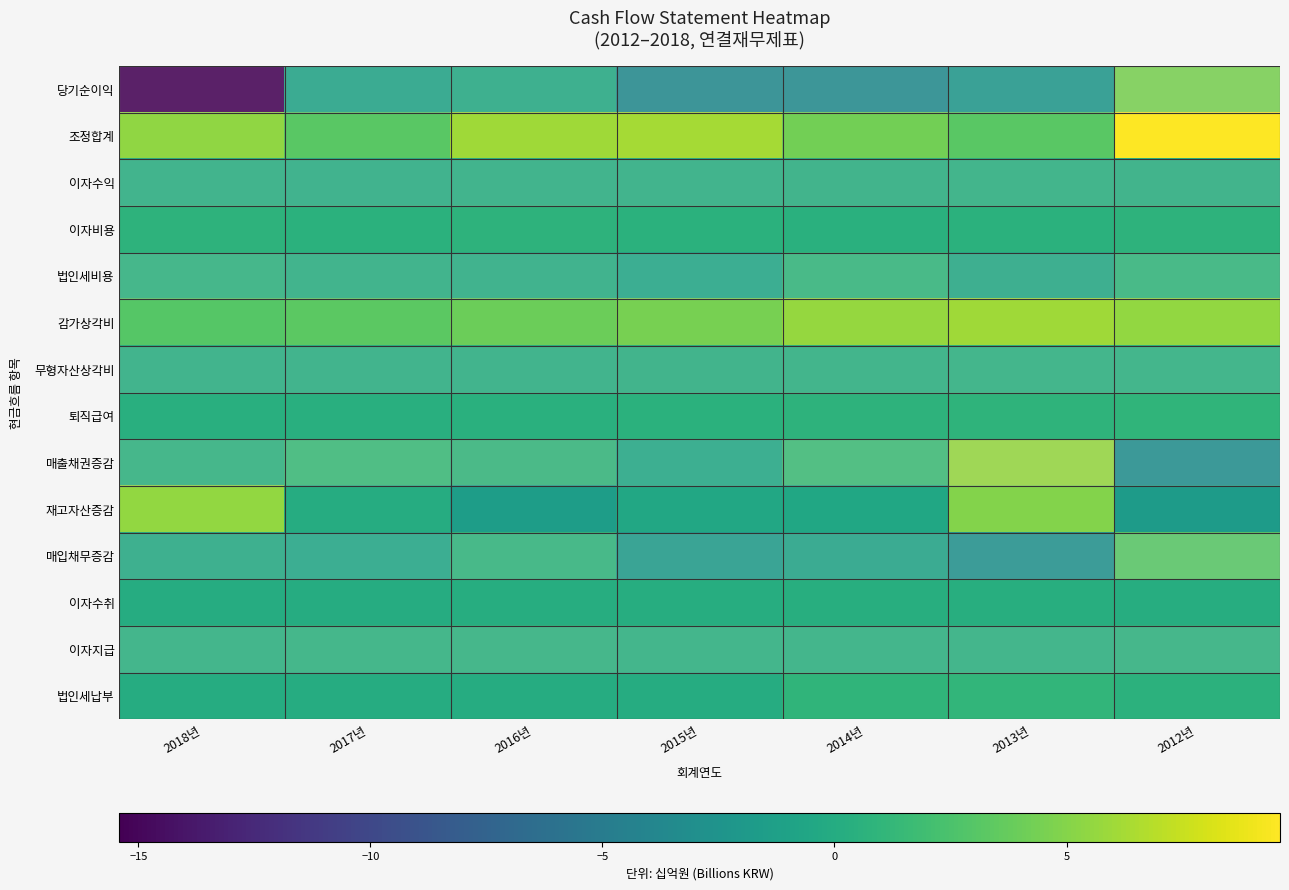

Reading left to right, extract all data points from this chart.

당기순이익: 2018년=-15.4	2017년=-0.9	2016년=-0.3	2015년=-3.5	2014년=-3.4	2013년=-2.1	2012년=4.5
조정합계: 2018년=5.4	2017년=3.2	2016년=6.1	2015년=6.2	2014년=4.3	2013년=3.2	2012년=9.6
이자수익: 2018년=0.1	2017년=0.1	2016년=0.2	2015년=0.2	2014년=0.2	2013년=0.3	2012년=0.2
이자비용: 2018년=0.8	2017년=0.6	2016년=0.7	2015년=0.5	2014년=0.5	2013년=0.5	2012년=0.7
법인세비용: 2018년=0.7	2017년=0.1	2016년=0.0	2015년=-0.6	2014년=1.0	2013년=-0.3	2012년=0.9
감가상각비: 2018년=3.0	2017년=3.3	2016년=4.0	2015년=4.5	2014년=5.7	2013년=6.0	2012년=5.6
무형자산상각비: 2018년=0.1	2017년=0.2	2016년=0.2	2015년=0.3	2014년=0.3	2013년=0.5	2012년=0.4
퇴직급여: 2018년=0.4	2017년=0.4	2016년=0.4	2015년=0.5	2014년=0.7	2013년=0.8	2012년=1.0
매출채권증감: 2018년=0.7	2017년=1.4	2016년=1.0	2015년=-0.4	2014년=1.7	2013년=5.7	2012년=-3.1
재고자산증감: 2018년=5.6	2017년=0.0	2016년=-1.4	2015년=-0.5	2014년=-0.5	2013년=4.9	2012년=-1.7
매입채무증감: 2018년=-0.2	2017년=-0.6	2016년=0.9	2015년=-1.7	2014년=-0.9	2013년=-2.8	2012년=3.1
이자수취: 2018년=0.1	2017년=0.1	2016년=0.2	2015년=0.2	2014년=0.3	2013년=0.2	2012년=0.2
이자지급: 2018년=0.4	2017년=0.5	2016년=0.7	2015년=0.5	2014년=0.4	2013년=0.5	2012년=0.7
법인세납부: 2018년=0.1	2017년=0.0	2016년=0.0	2015년=0.1	2014년=0.9	2013년=1.0	2012년=0.7